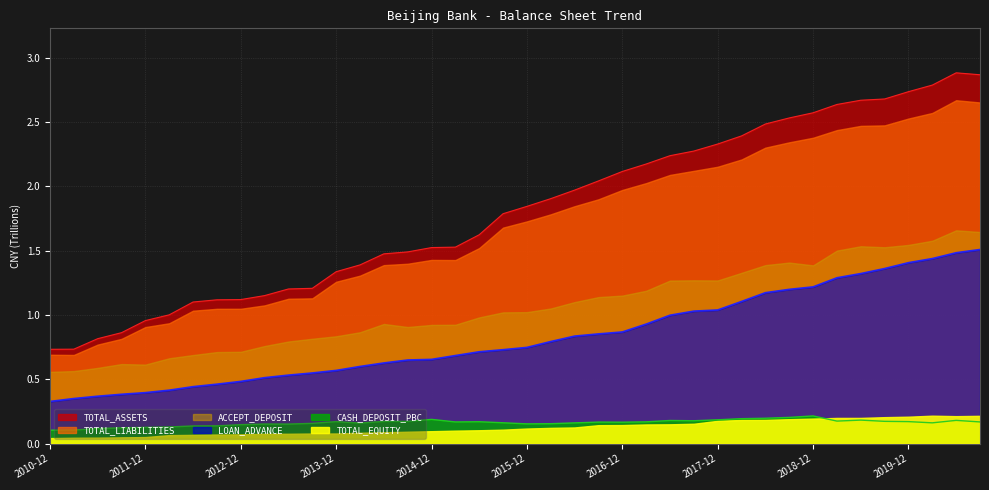

What is the lowest value of the TOTAL_ASSETS series?

0.7